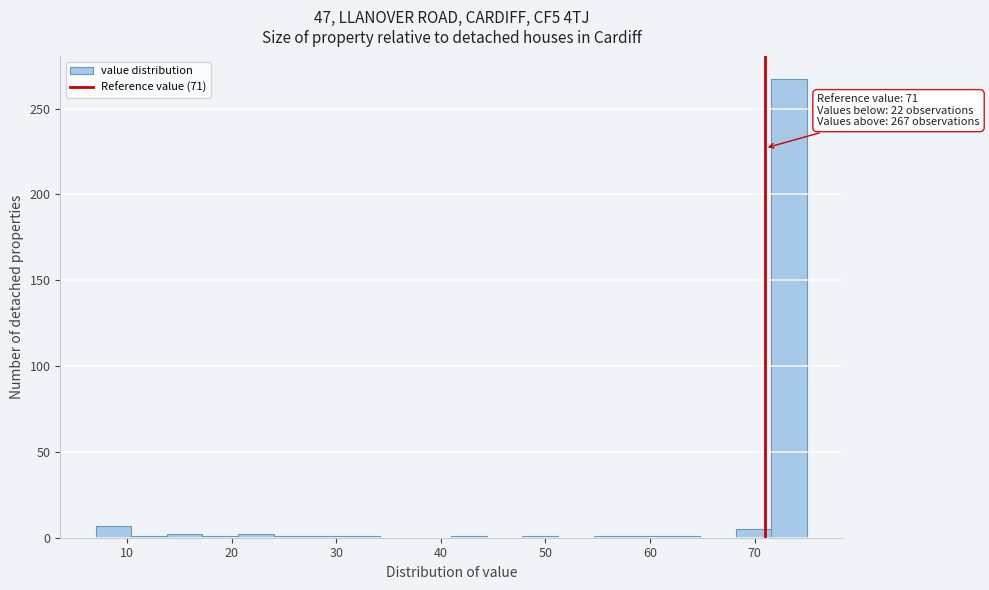

Around what value on the x-axis is the tallest bar? Give the approximate position of its centre, as read against the axis.

73